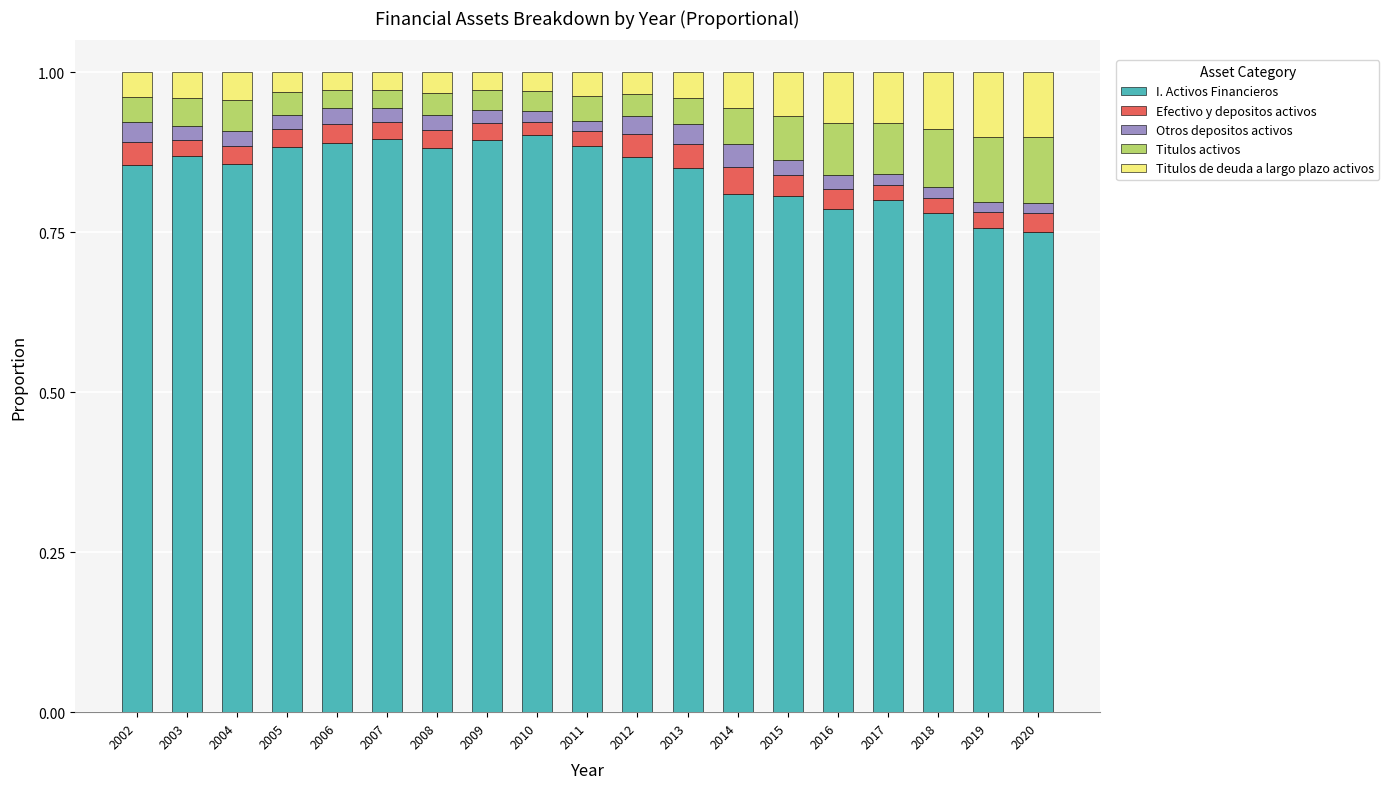

True or false: I. Activos Financieros has a value of 1.4 at 2012.

False